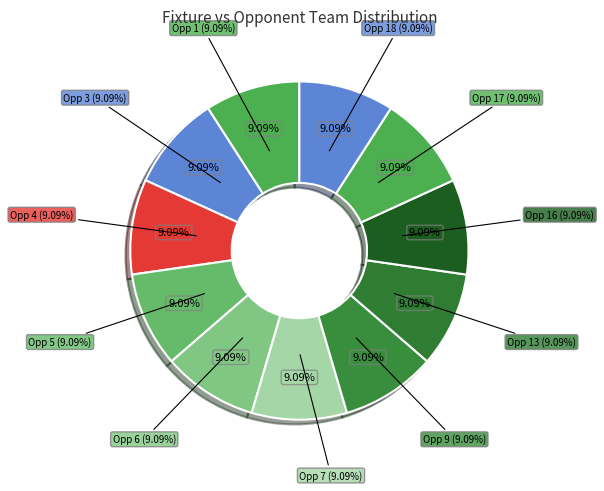

Is it true that 154 is 13% of the pie?

True